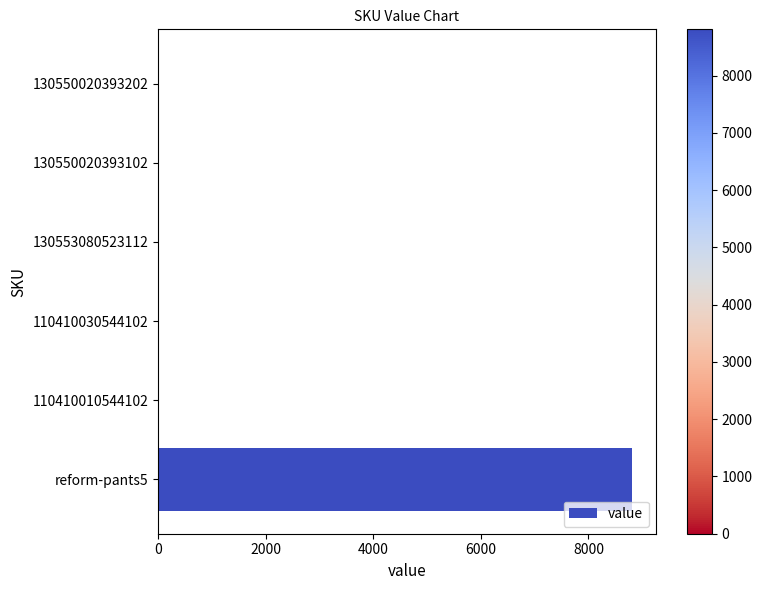

The value at 110410010544102 is 0. True or false?

True